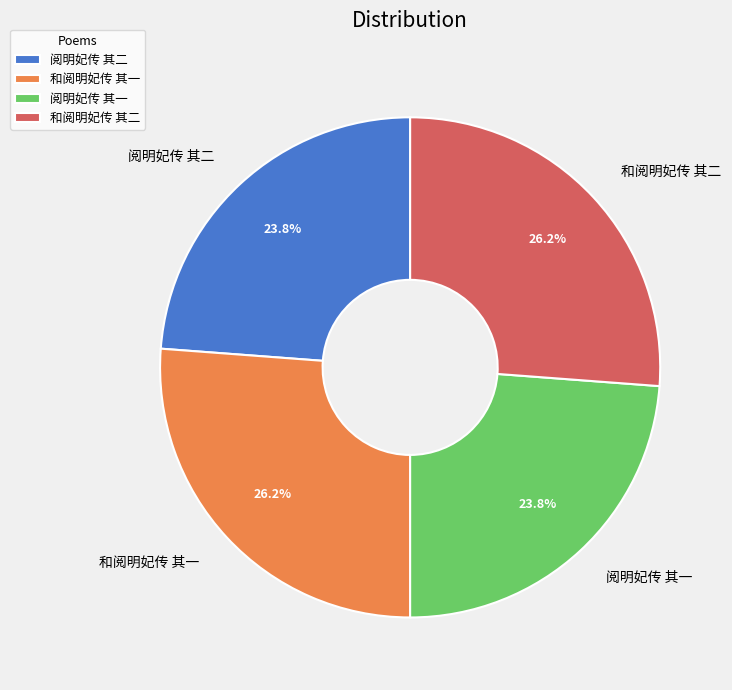

What is the ratio of the value at 和阅明妃传 其二 to the value at 阅明妃传 其一?

1.1